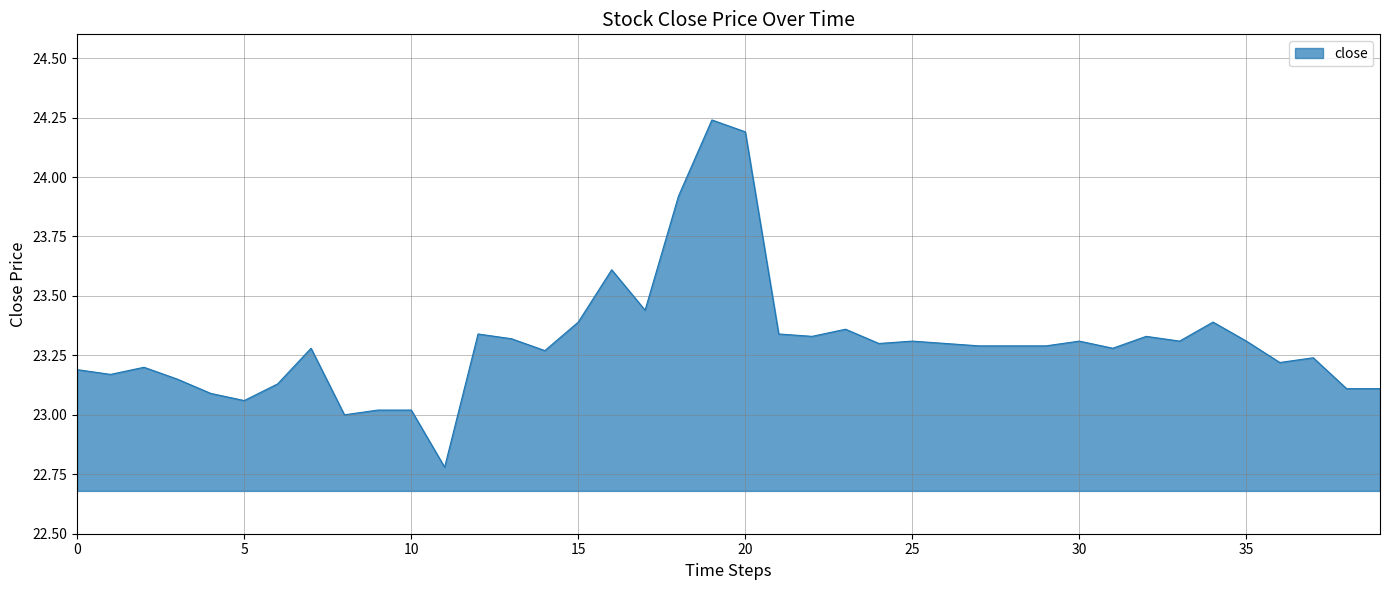

What is the minimum value shown in the chart?

22.8